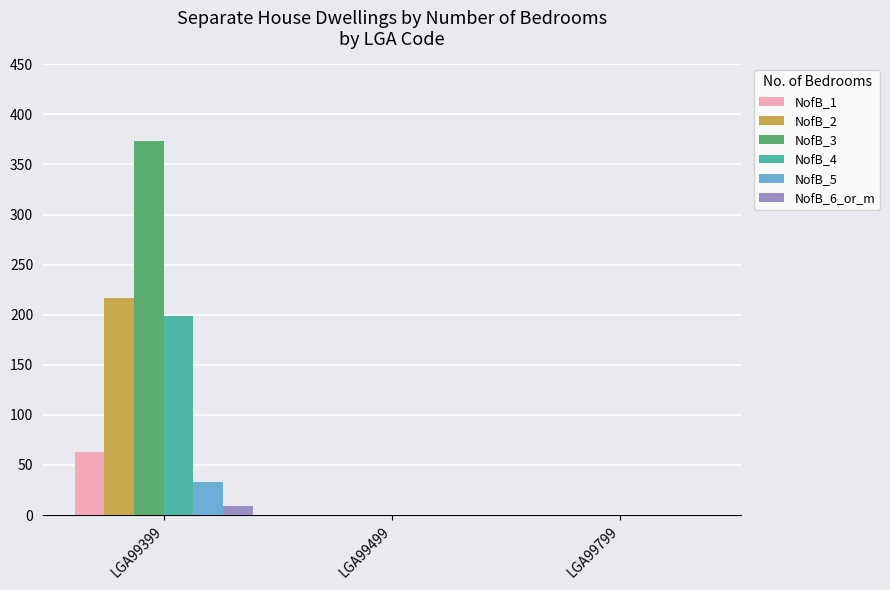

How many NofB_3 values are between 0 and 373?

3